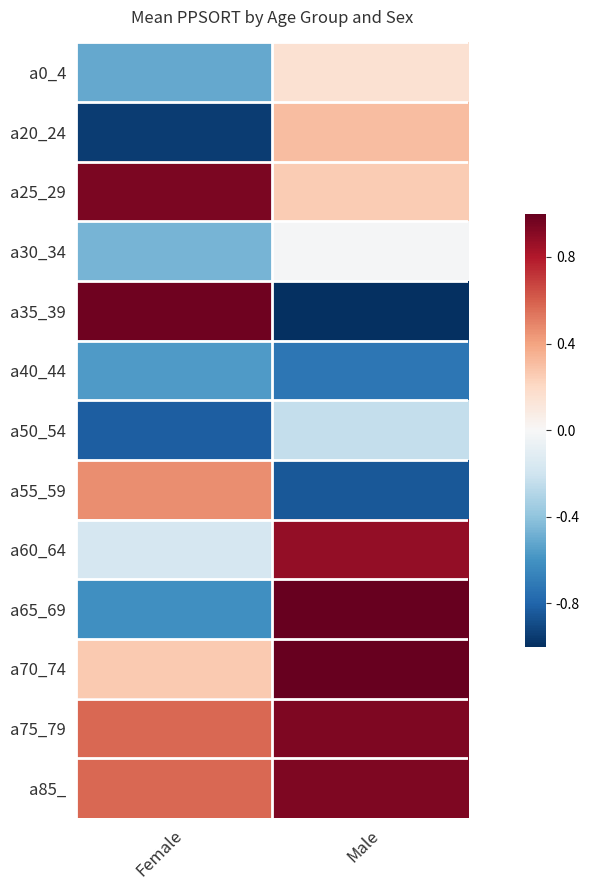

Count the number of data series in this chart.

13